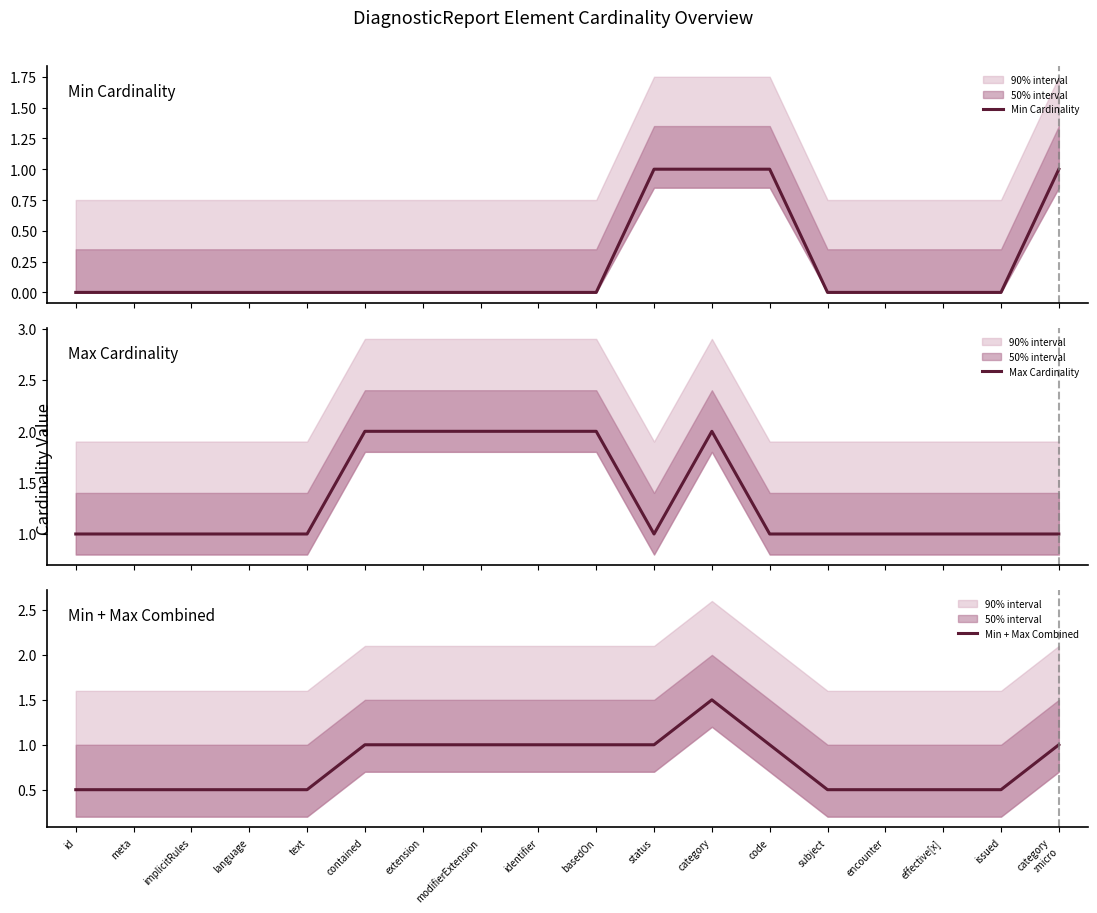

Which category has the highest value in the Min Cardinality series?

status